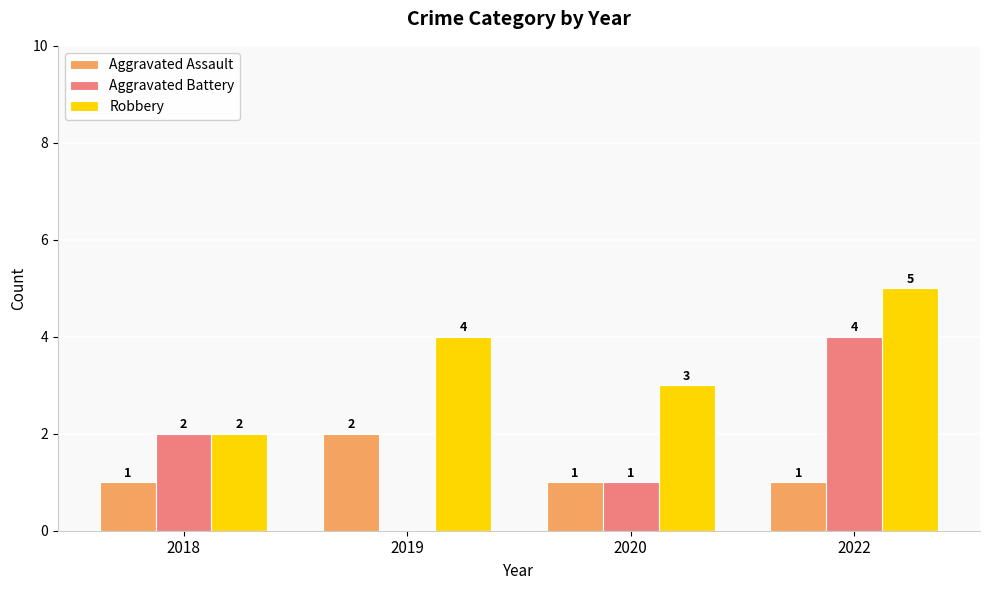

True or false: Aggravated Battery has a value of 1 at 2020.

True